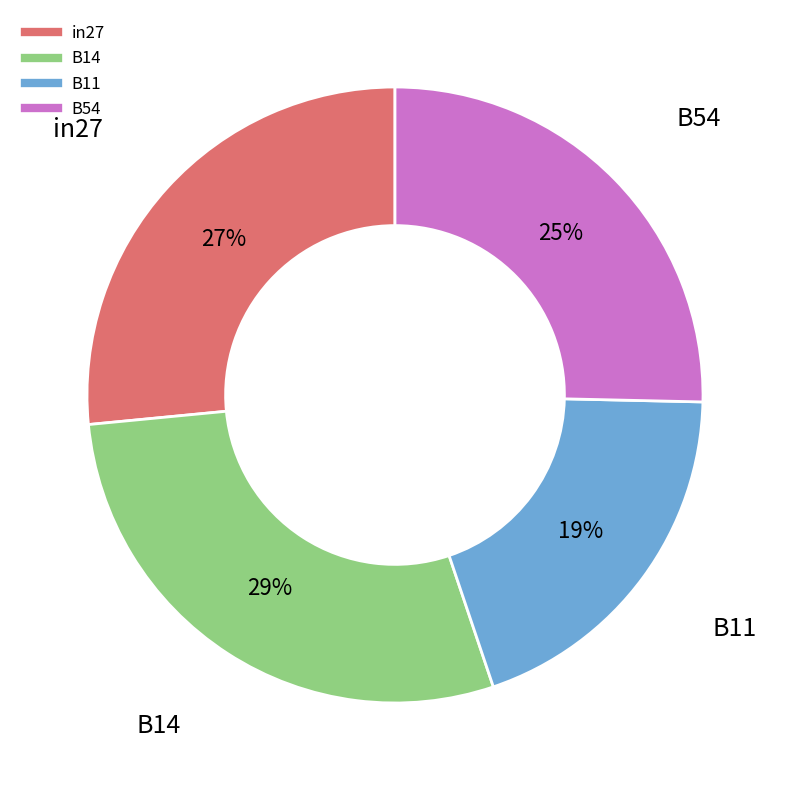

Is there a majority slice in this chart?

No